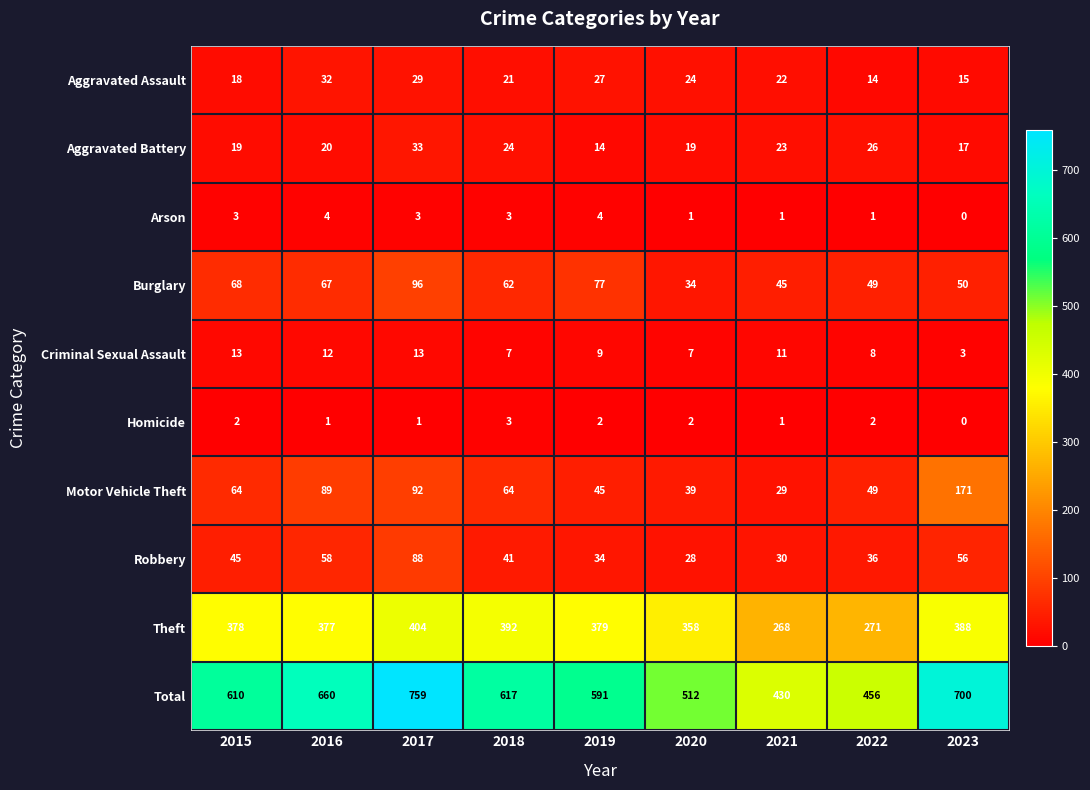

What is the average value of the Aggravated Battery series?

22